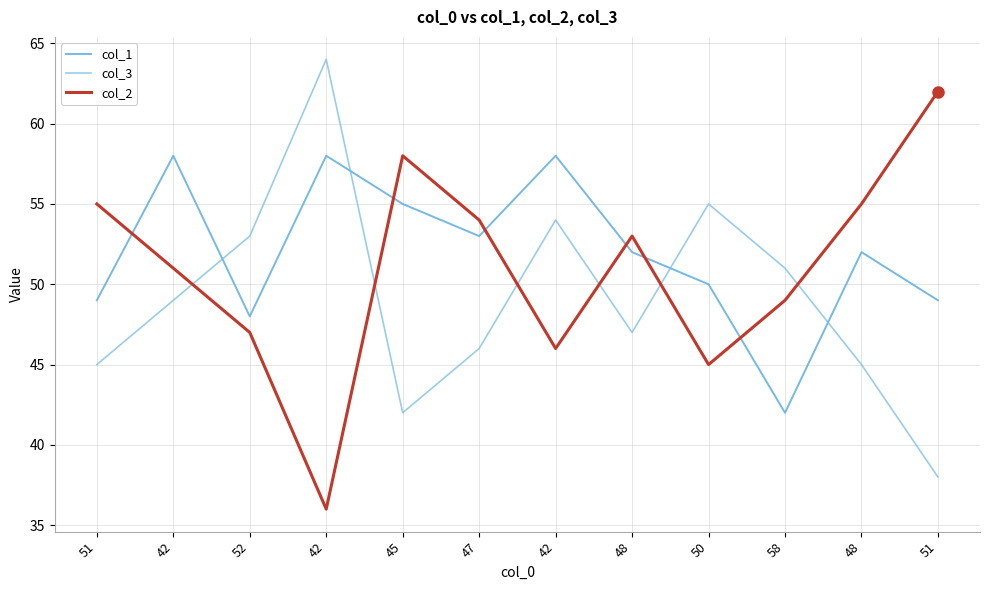

What value does the col_1 series have at 42, to the nearest 10?

60